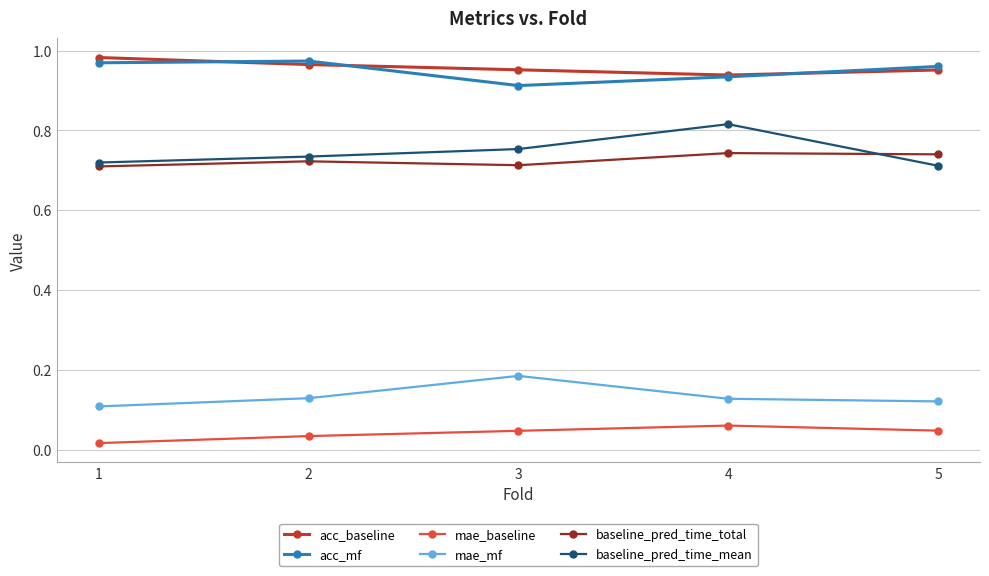

True or false: baseline_pred_time_mean and mae_baseline intersect in this chart.

False